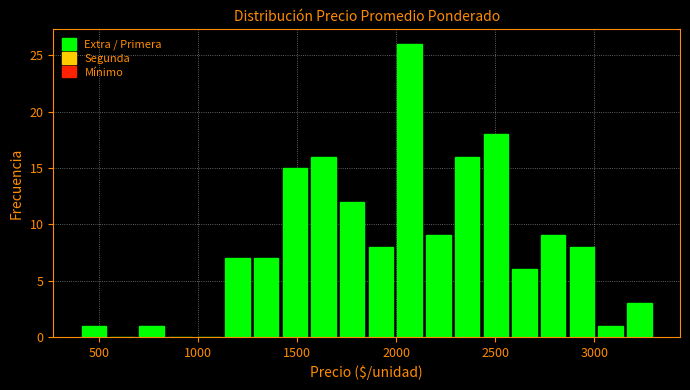

Around what value on the x-axis is the tallest bar? Give the approximate position of its centre, as read against the axis.

2050